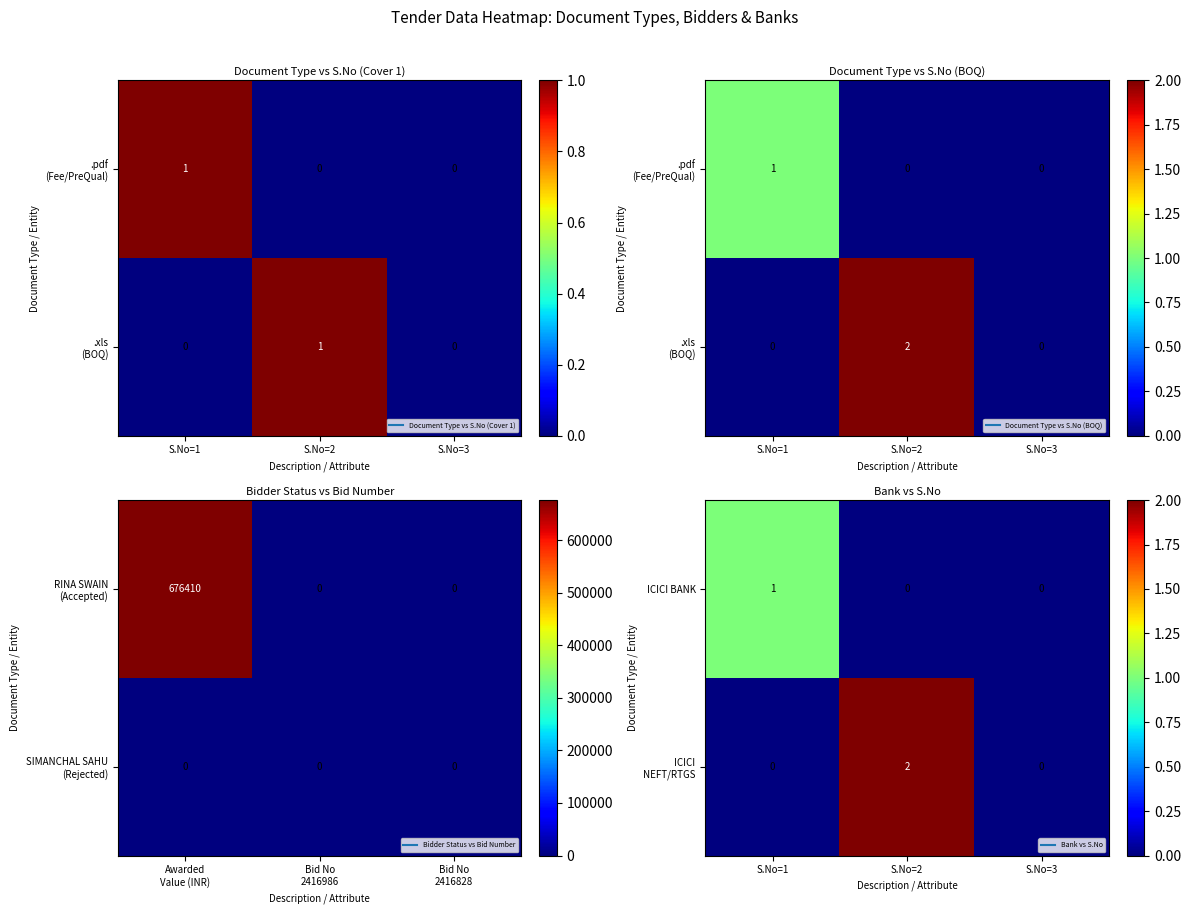

Rank the series at S.No=3 from lowest to highest value.

ICICI BANK, ICICI NEFT/RTGS